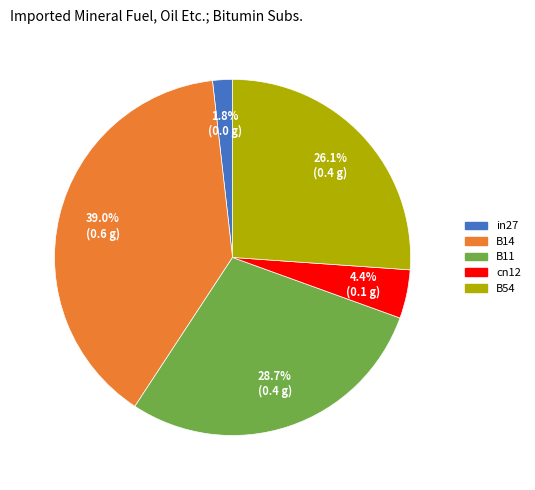

Does in27 account for over 50% of the chart?

No